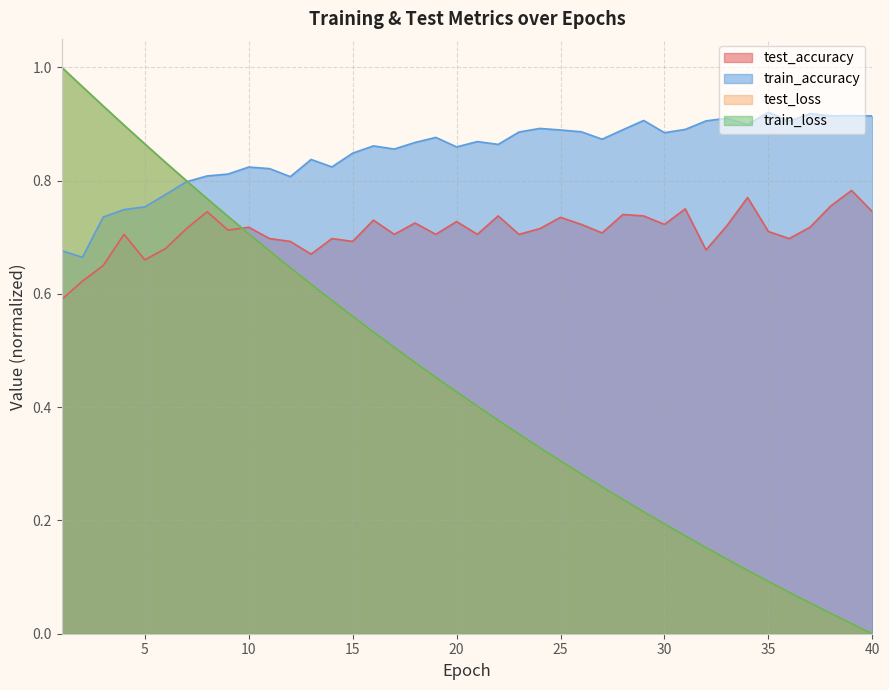

What is the difference between the maximum and minimum values in the train_accuracy series?

0.3